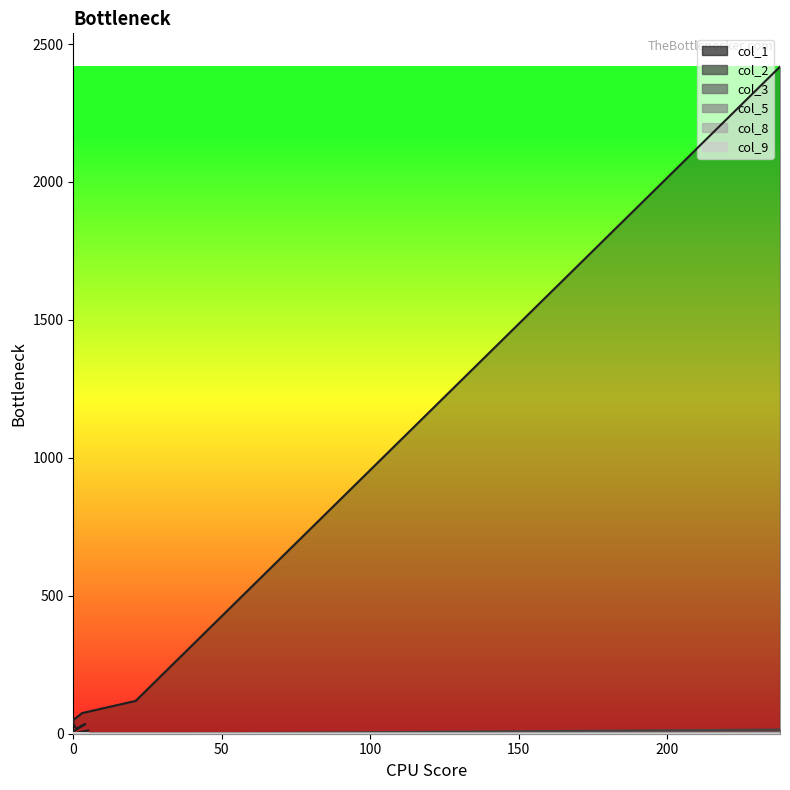

What is the difference between the maximum and minimum values in the col_8 series?

1